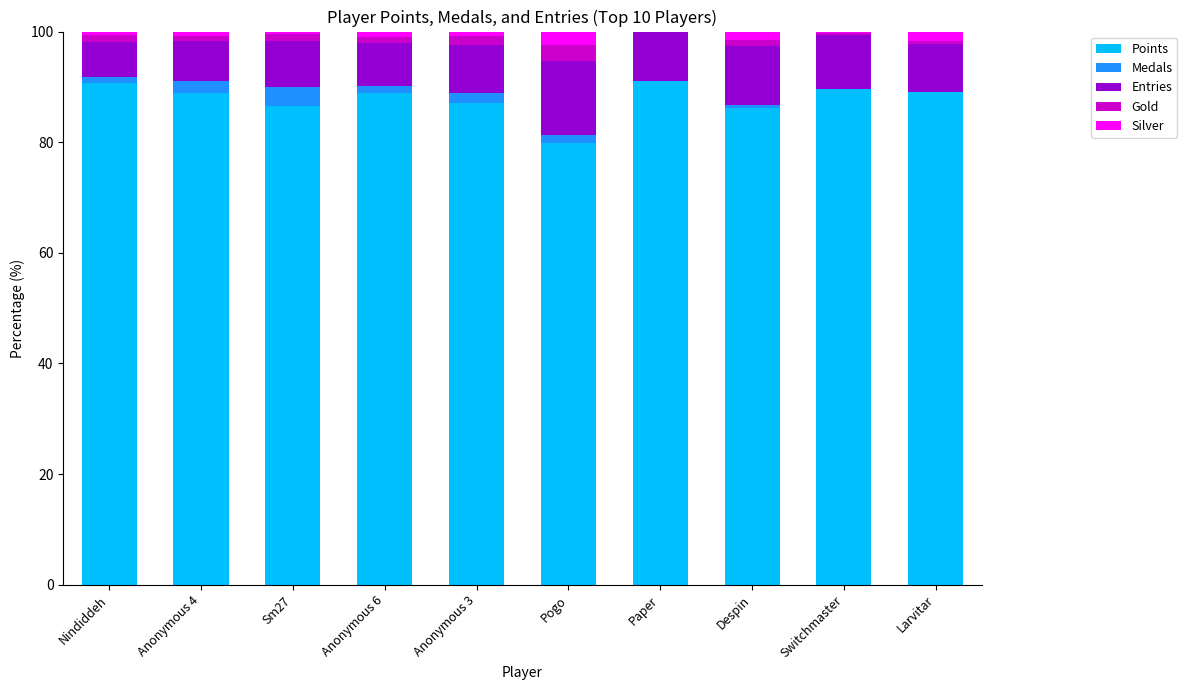

The Points series shows 89.0 at Larvitar. True or false?

True